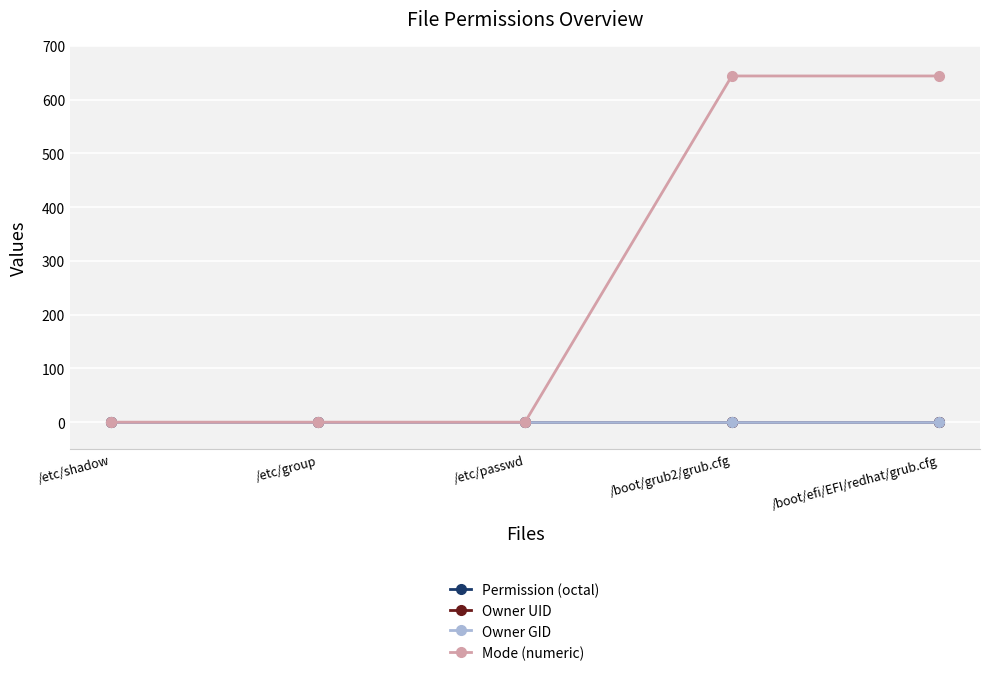

What position from the right is /etc/passwd?

3